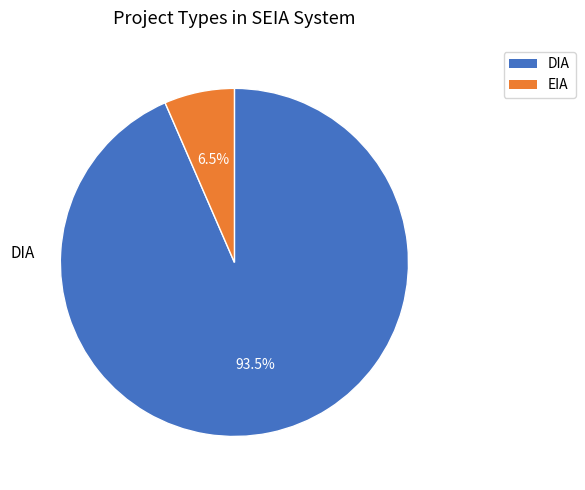

Approximately how many times larger is the value at EIA compared to DIA?

0.1